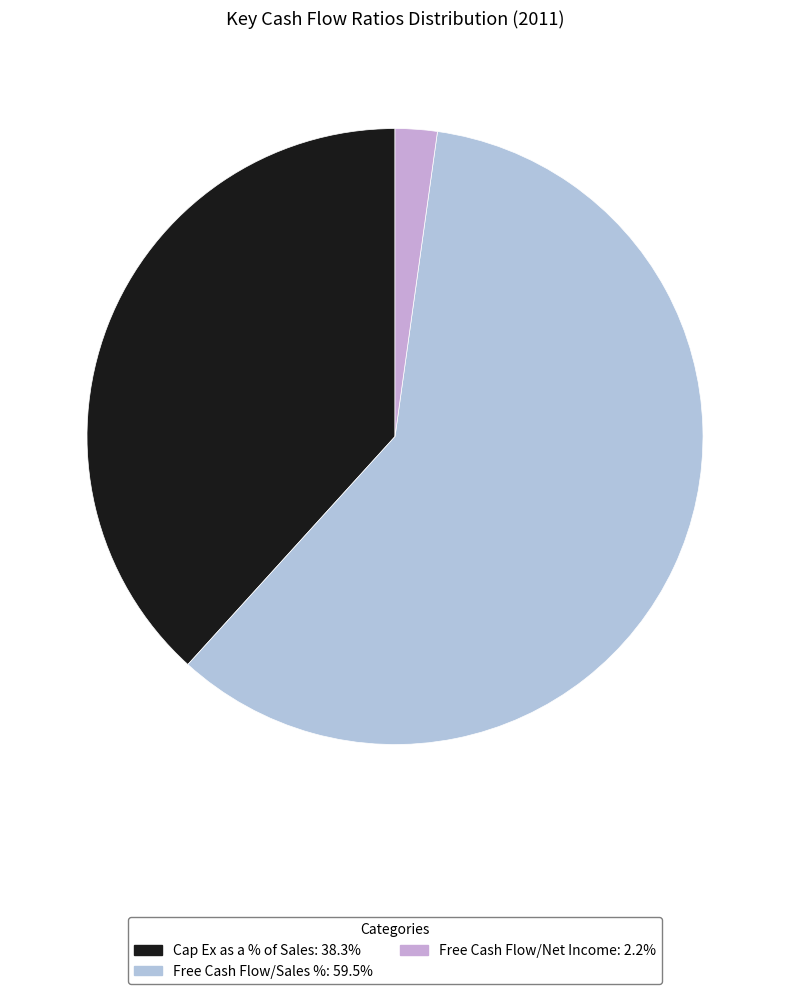

Which category has the biggest portion of the pie?

Free Cash Flow/Sales %